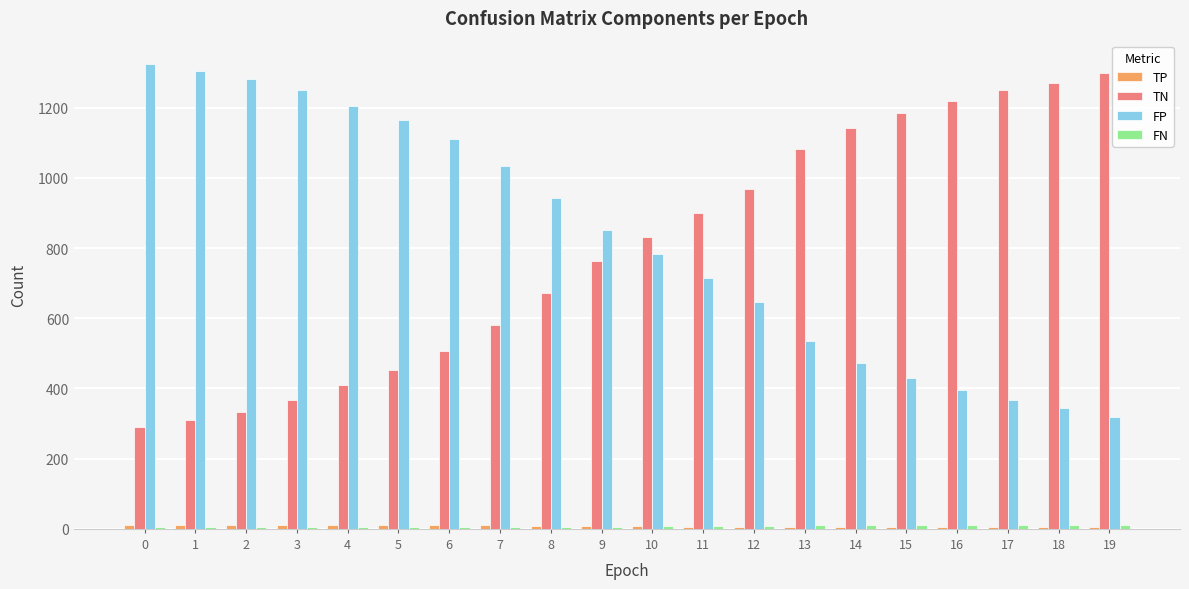

What is the maximum value shown in the chart?

1325